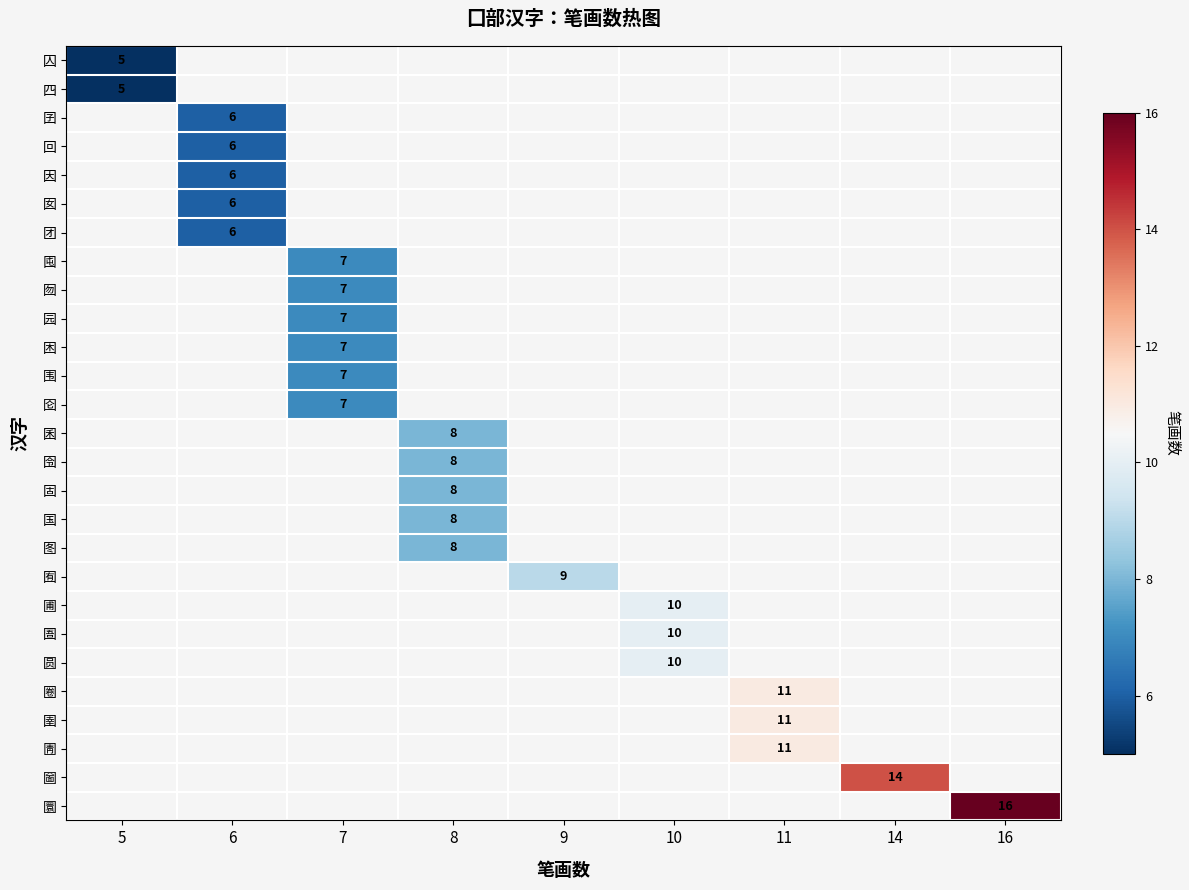

What is the smallest value displayed?

5.0